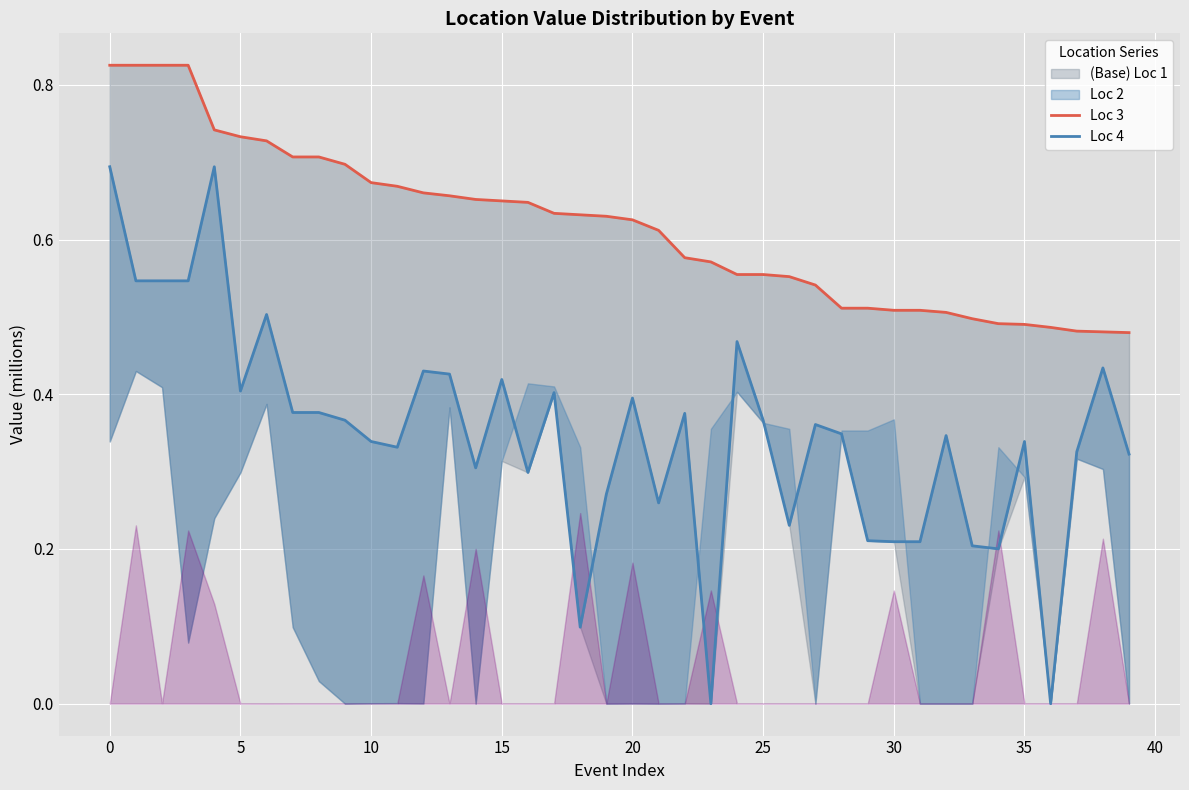

What is the value of the Loc 4 point at the 35th from the left?

0.2